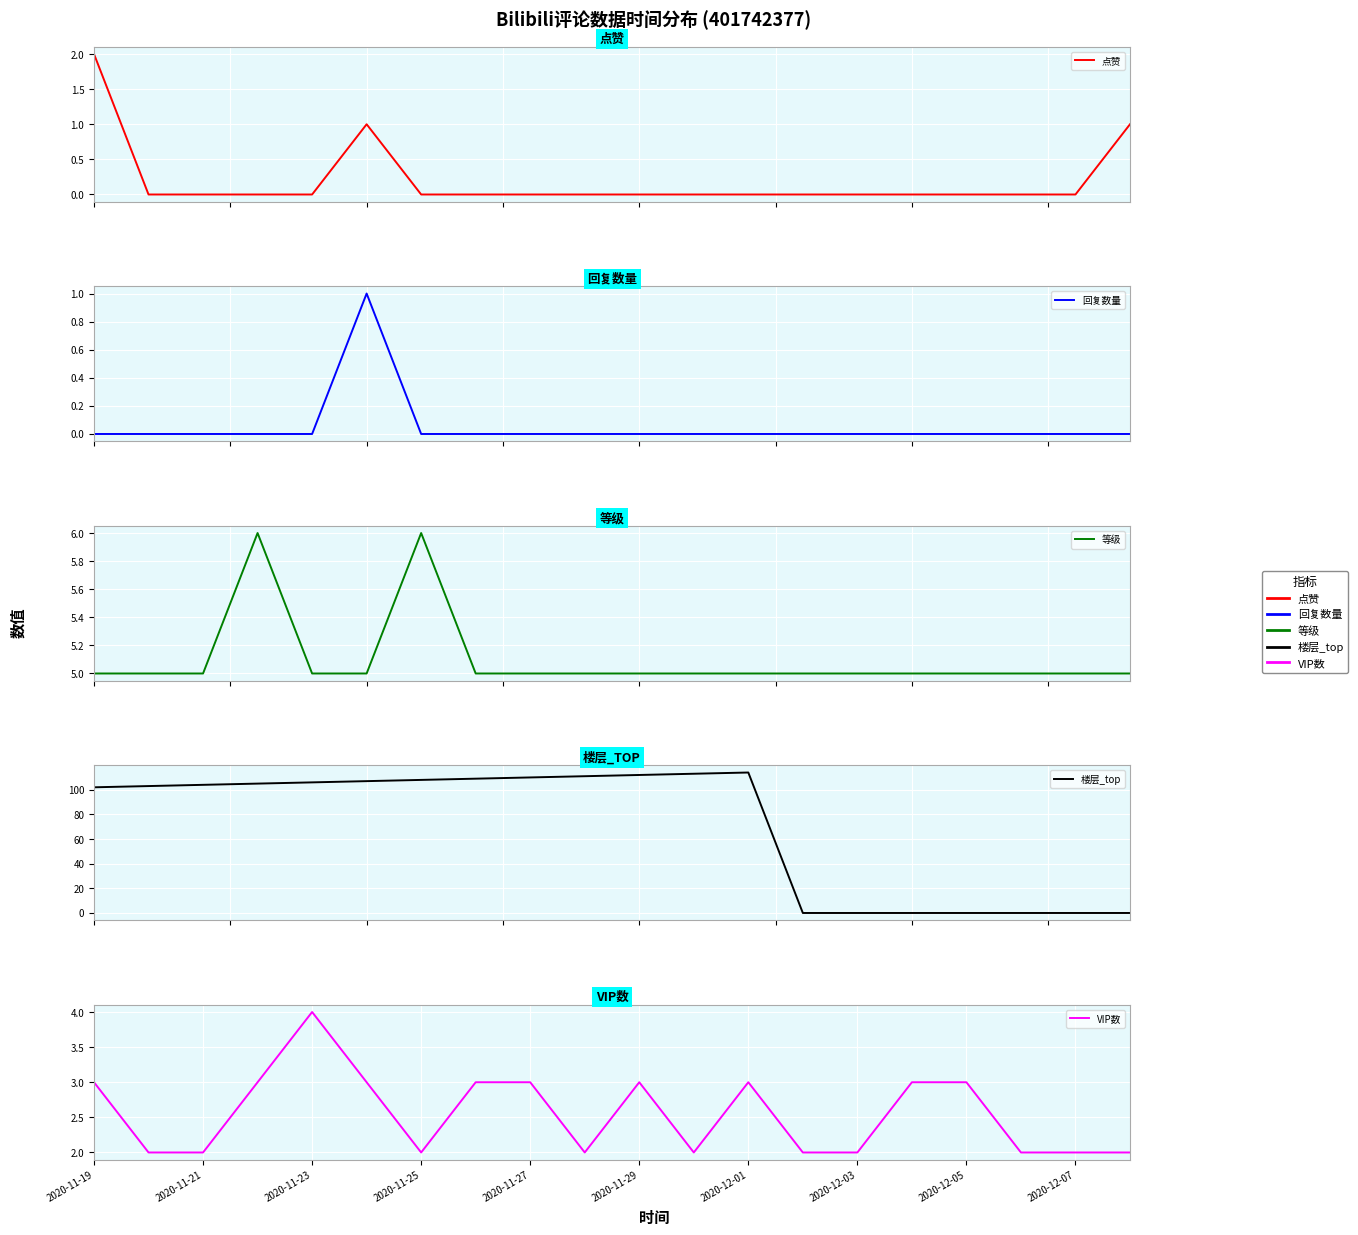

How many categories are shown in the chart?

20